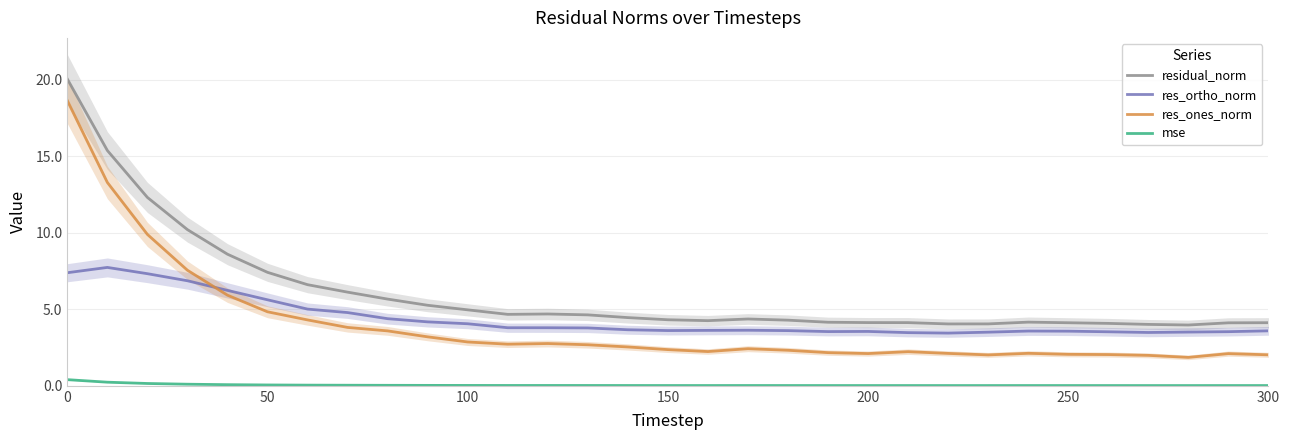

The residual_norm series shows 8.7 at 100. True or false?

False